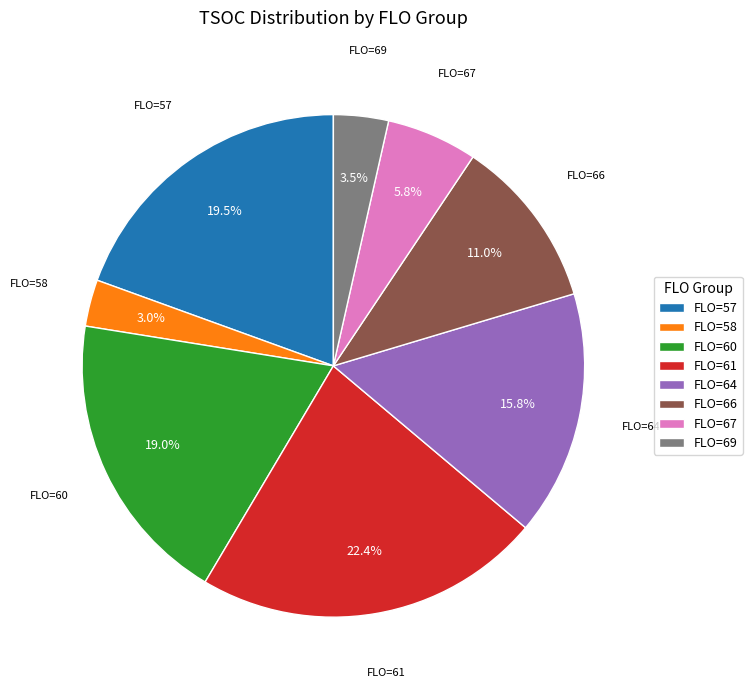

Is there any slice that represents more than half of the pie?

No